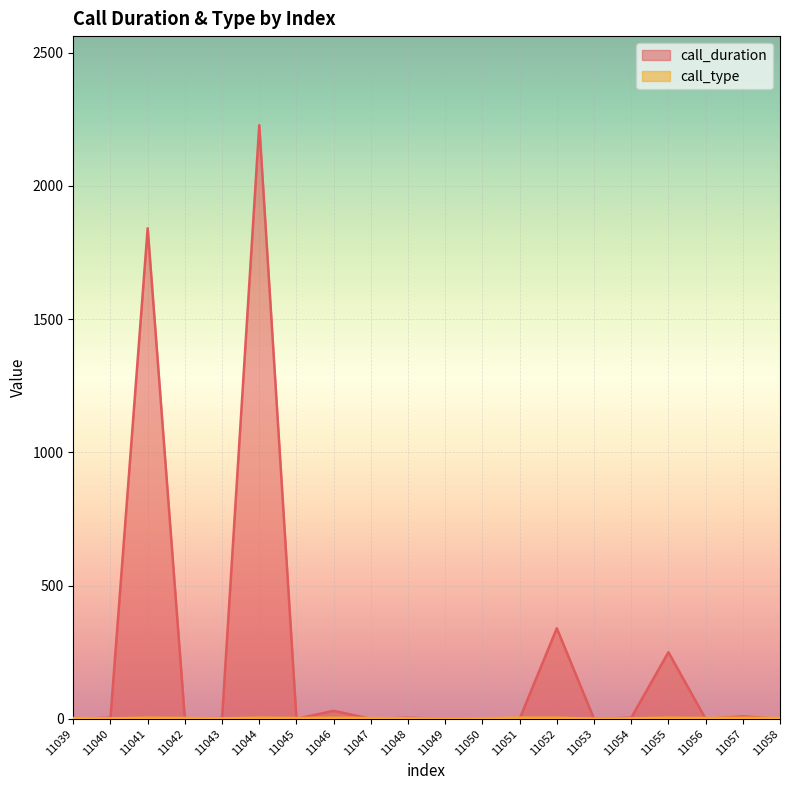

Reading left to right, what are all the values shown in this chart?

call_duration: 11039=0	11040=4	11041=1841	11042=0	11043=3	11044=2228	11045=0	11046=30	11047=0	11048=4	11049=0	11050=2	11051=0	11052=340	11053=0	11054=4	11055=250	11056=0	11057=9	11058=0
call_type: 11039=3	11040=2	11041=4	11042=3	11043=2	11044=4	11045=3	11046=4	11047=3	11048=2	11049=1	11050=2	11051=4	11052=4	11053=1	11054=2	11055=4	11056=3	11057=4	11058=3